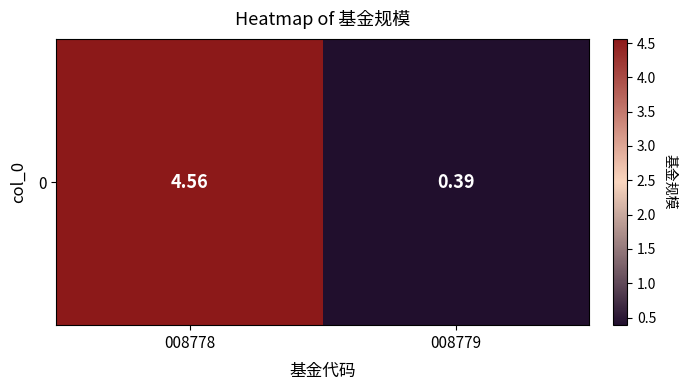

Rank the categories by value from highest to lowest.

008778, 008779